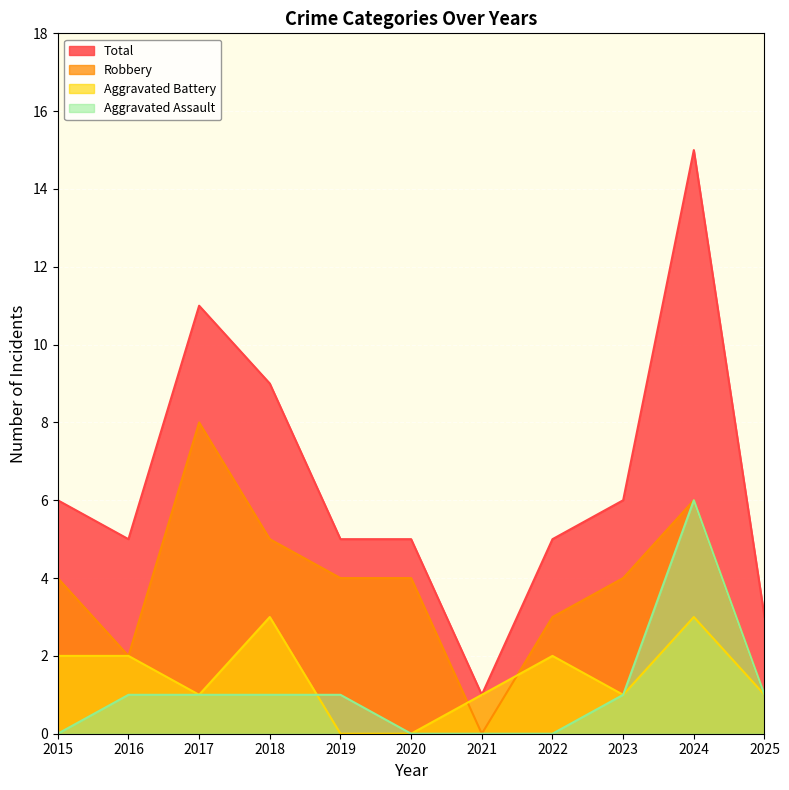

Count the Aggravated Battery values in the range 1 to 2.

7